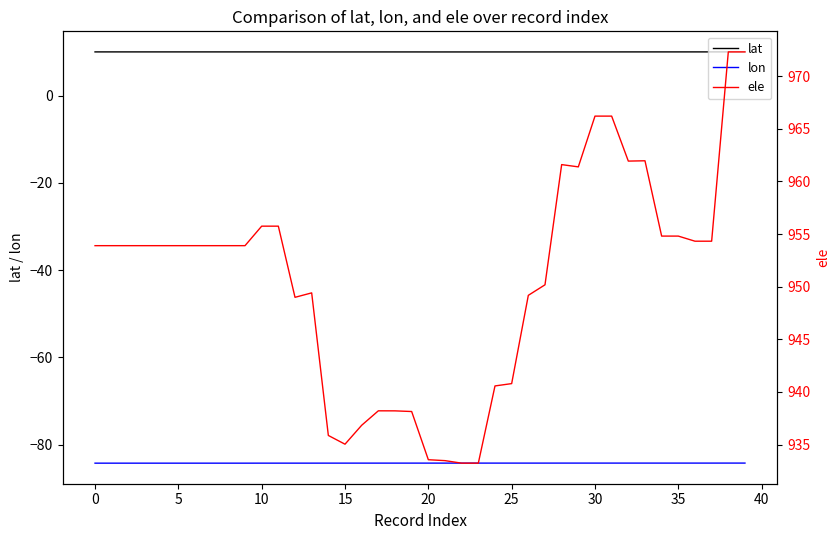

At which category is the sum across all series the highest?

38